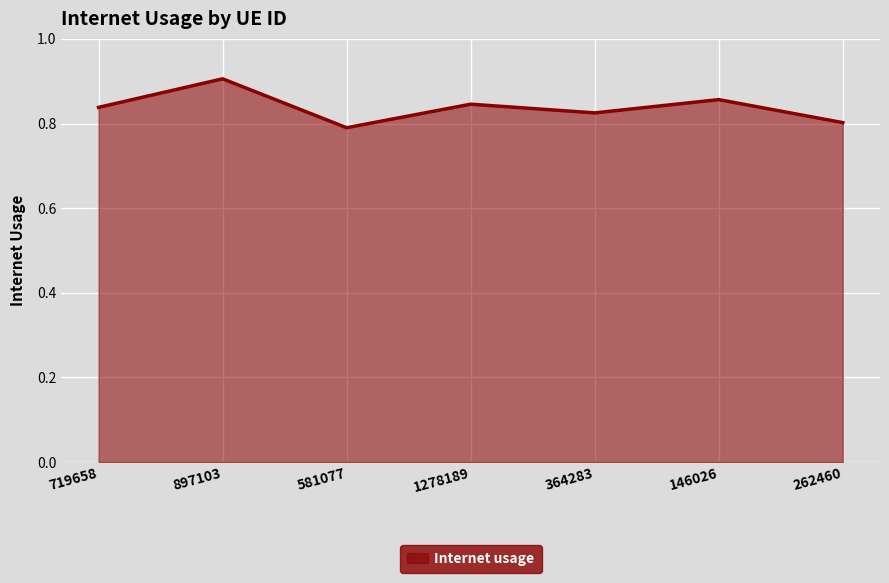

What is the difference between the maximum and minimum values?

0.1